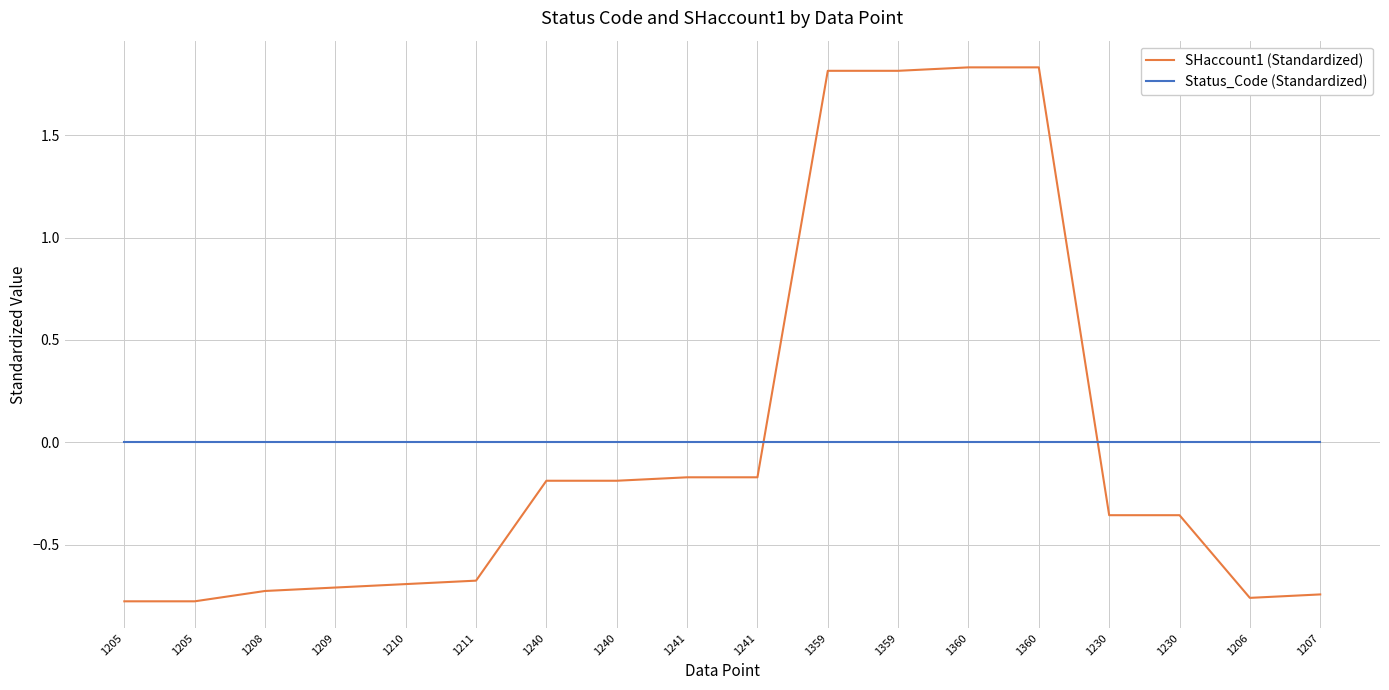

What is the minimum value for SHaccount1 (Standardized)?

-0.8